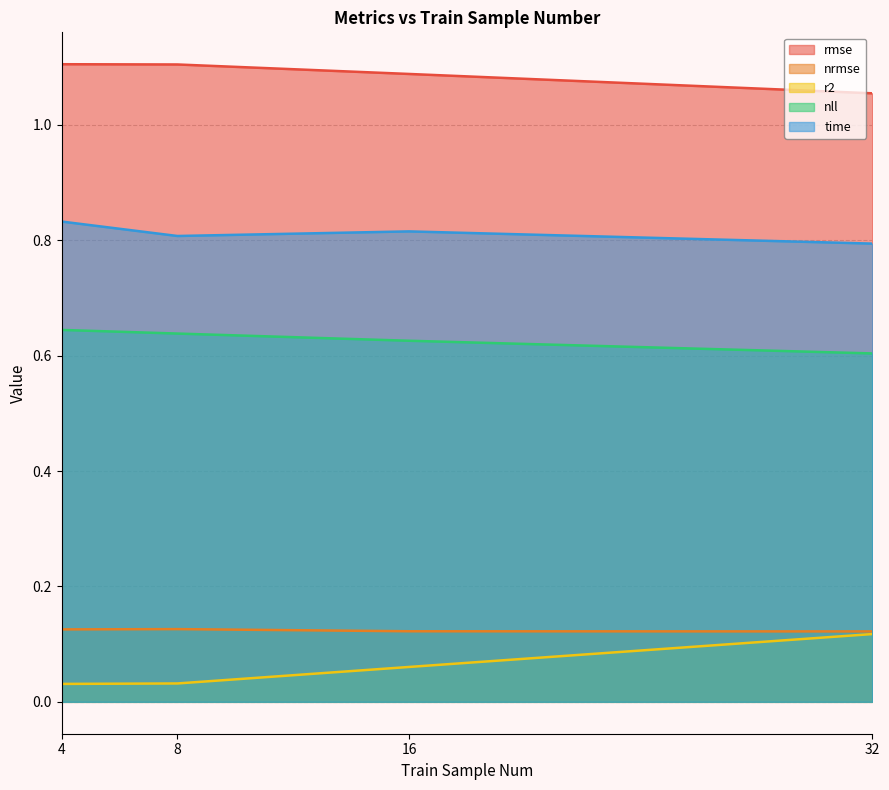

Where is r2 nearest to the value 0?

4